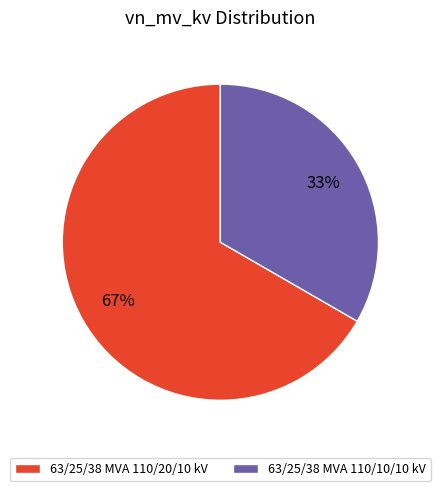

True or false: 63/25/38 MVA 110/10/10 kV accounts for 33% of the total.

True